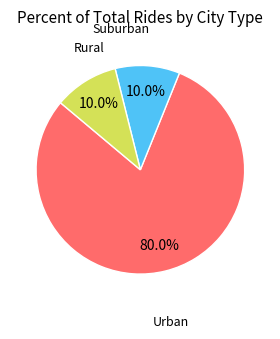

Does any single category account for the majority?

Yes